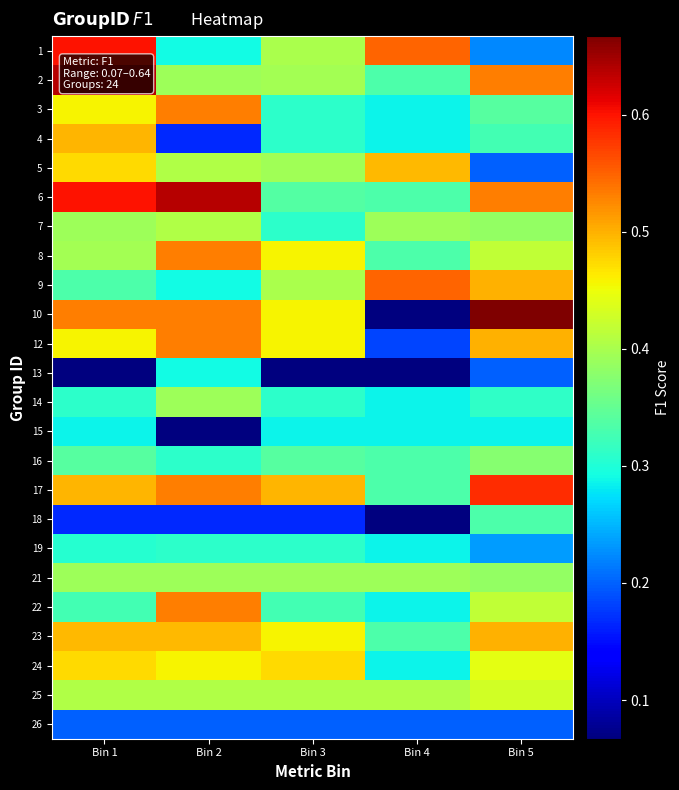

Rank the series at Bin 3 from highest to lowest value.

17, 24, 8, 10, 12, 23, 25, 1, 9, 2, 5, 21, 16, 6, 22, 3, 4, 7, 14, 19, 15, 26, 18, 13